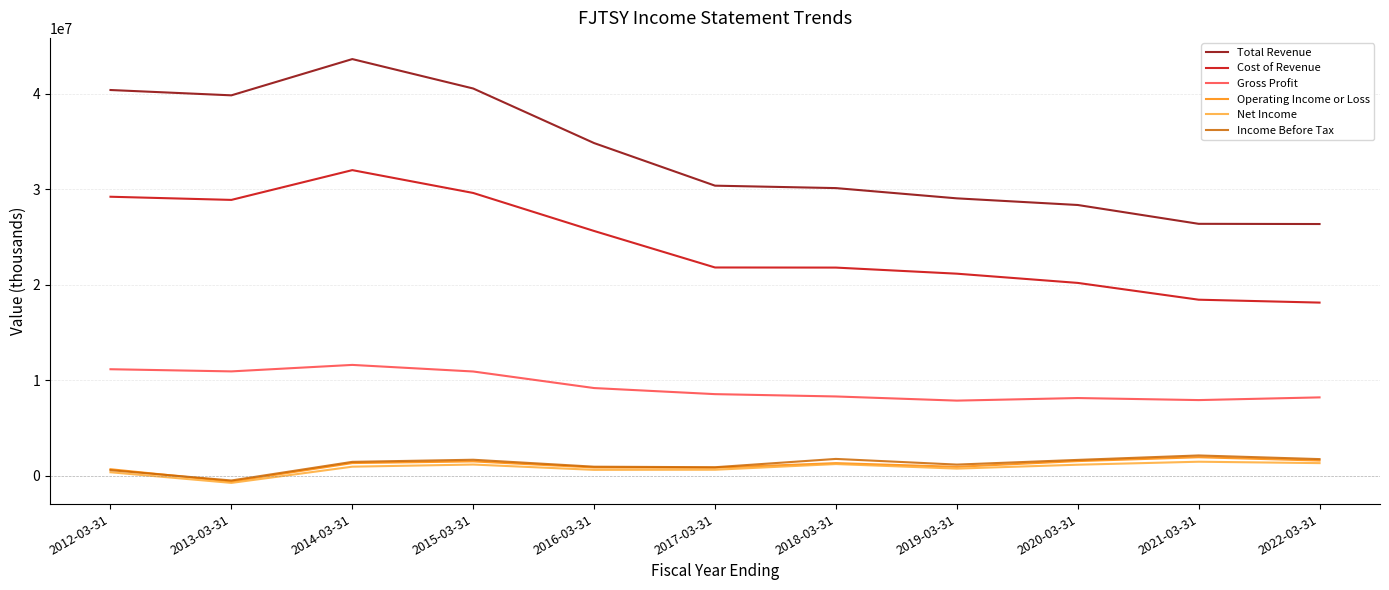

Is the value of Gross Profit at 2013-03-31 greater than the value of Cost of Revenue at 2016-03-31?

No